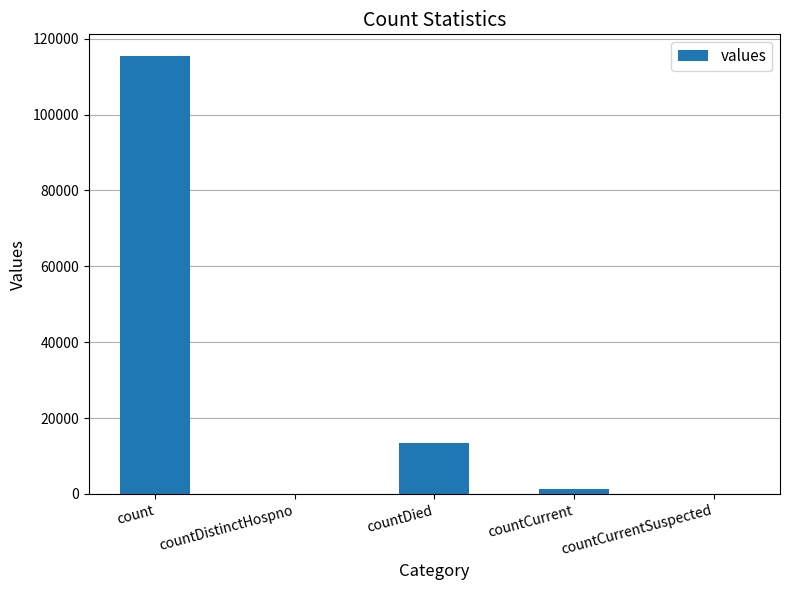

Reading left to right, list all the values displayed in this chart.

count=115379	countDistinctHospno=0	countDied=13343	countCurrent=1383	countCurrentSuspected=0